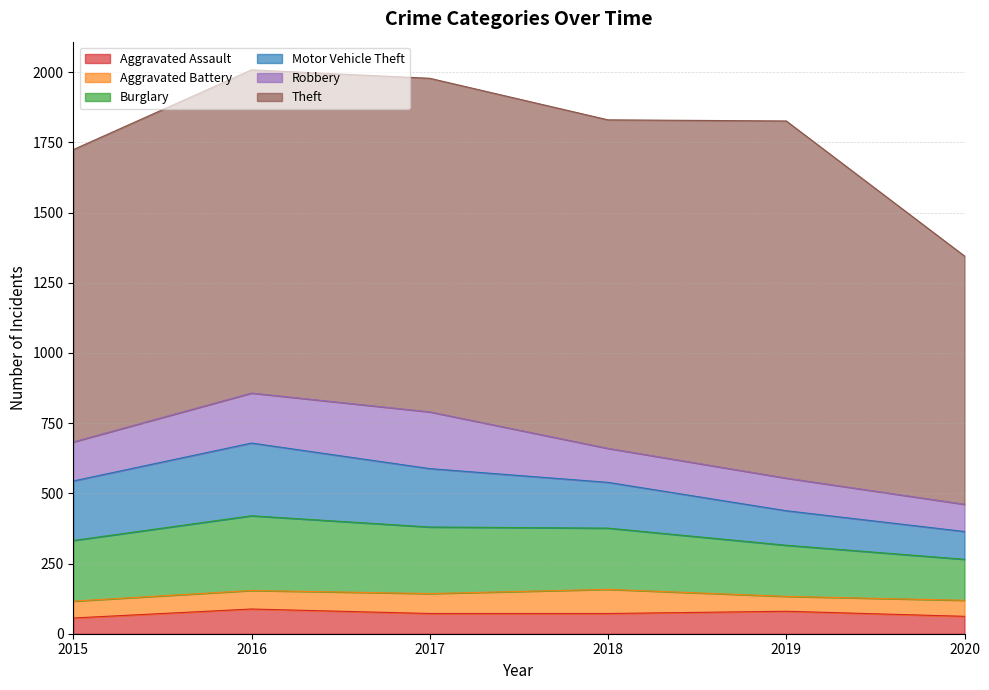

What value does the Burglary series have at 2019, to the nearest 10?

180